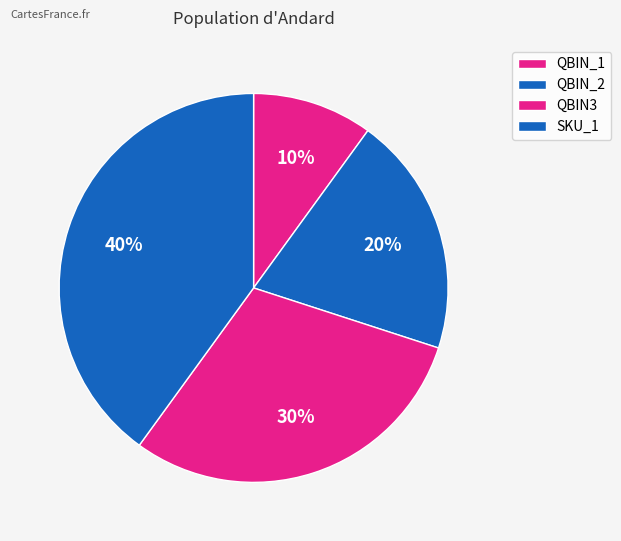

Count the number of slices in the pie.

4